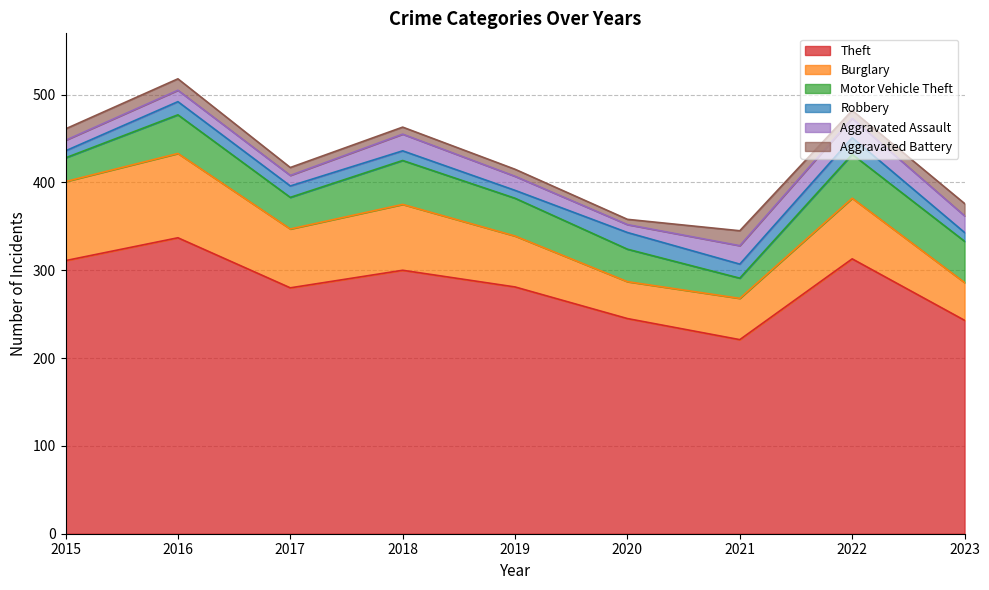

Which series has the largest range (max minus min)?

Theft